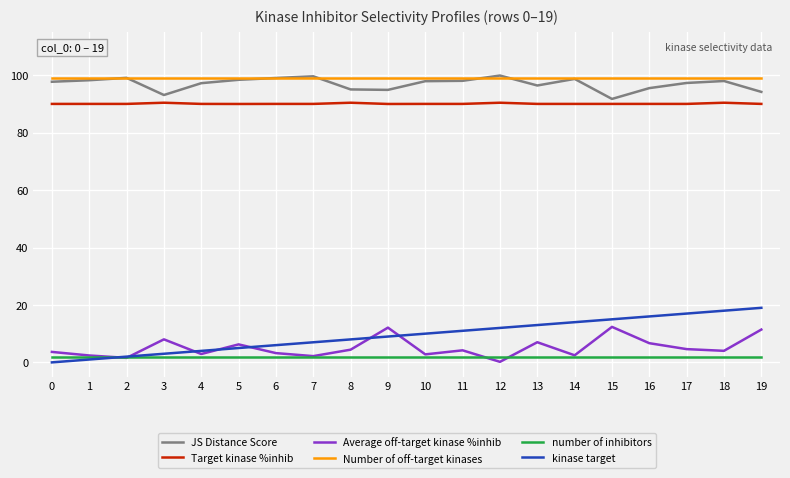

Is it true that Number of off-target kinases equals 51.4 at 9?

False